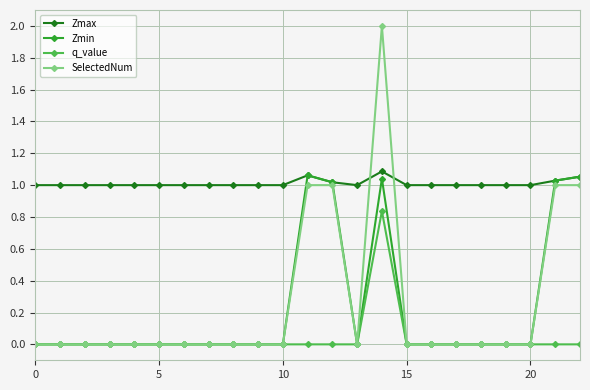

Is this an area chart (filled region under the line)?

No